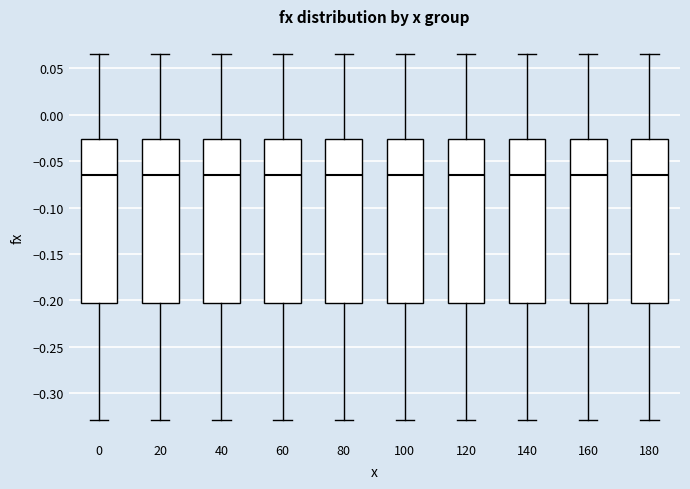

Where does the median line of the box at x = 0 sit on the y-axis? The values are not printed on the chart, so give them approximately, as read against the axis.

-0.065